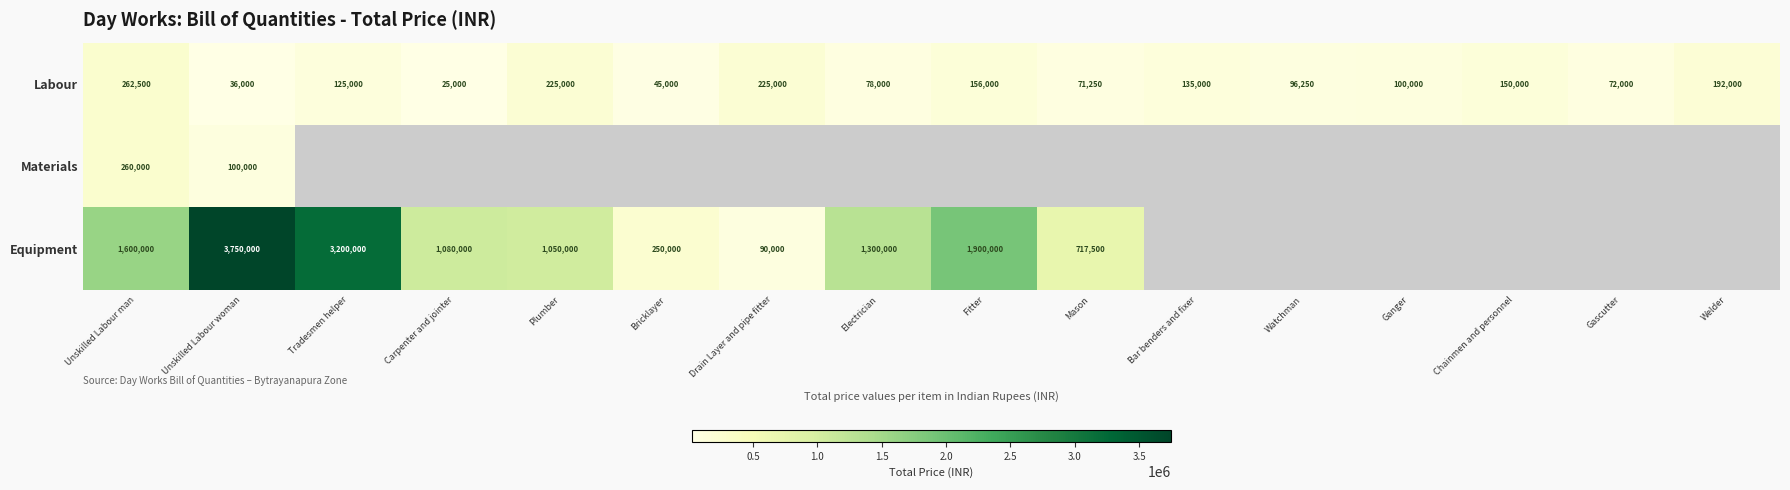

Which category has the highest value across all series?

Unskilled Labour woman